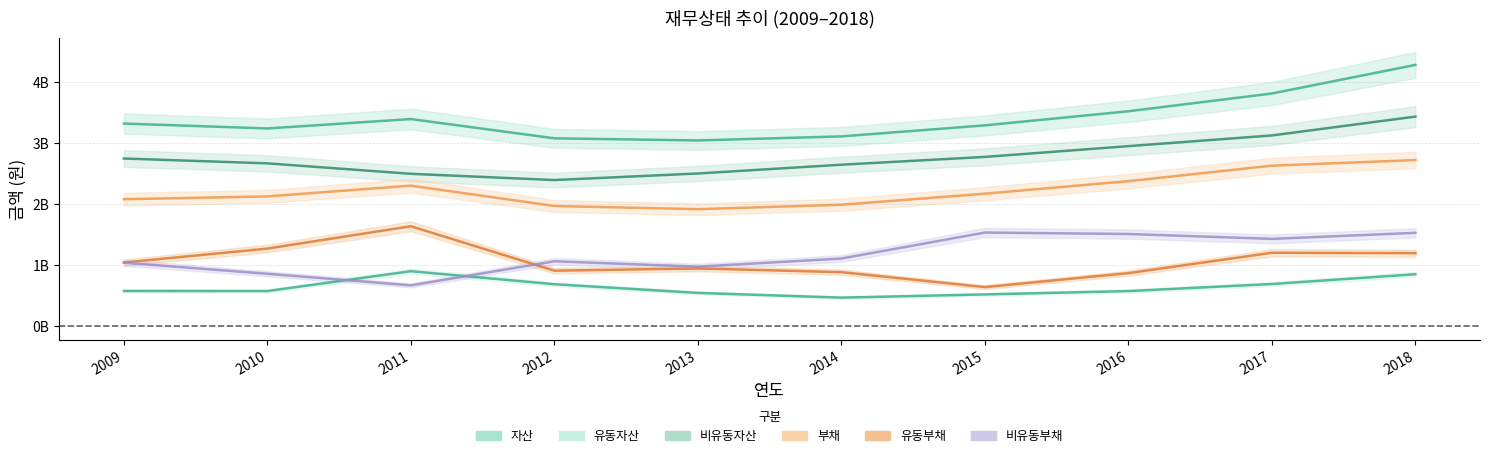

Is it true that 자산 equals 3111038393 at 2014?

True